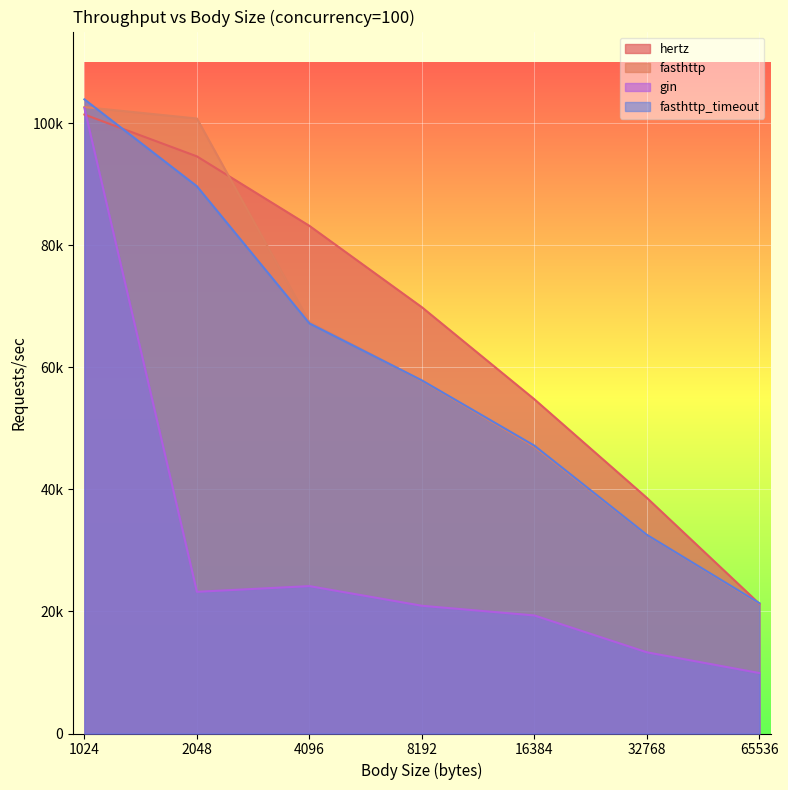

Which series has the largest total across all categories?

hertz